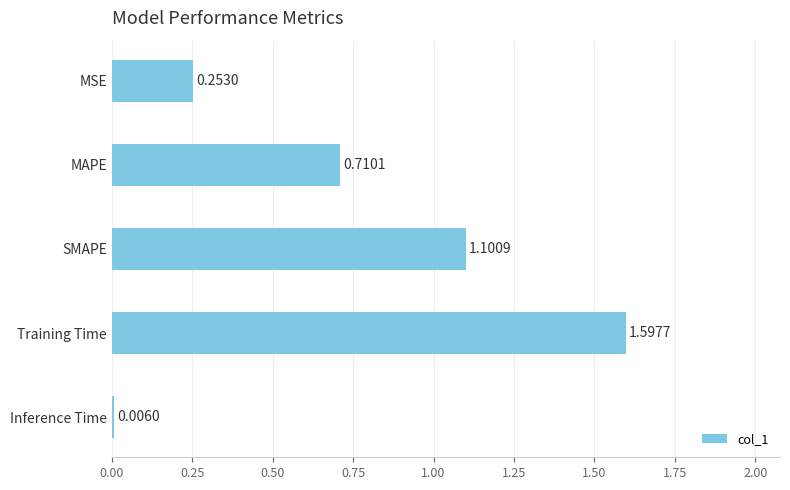

Between SMAPE and Training Time, which is larger?

Training Time